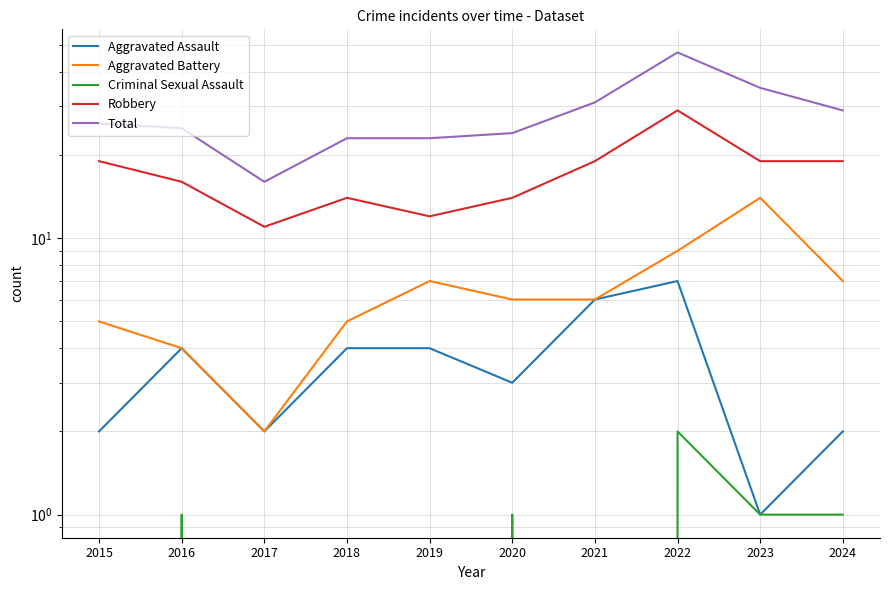

What is the lowest value of the Robbery series?

11